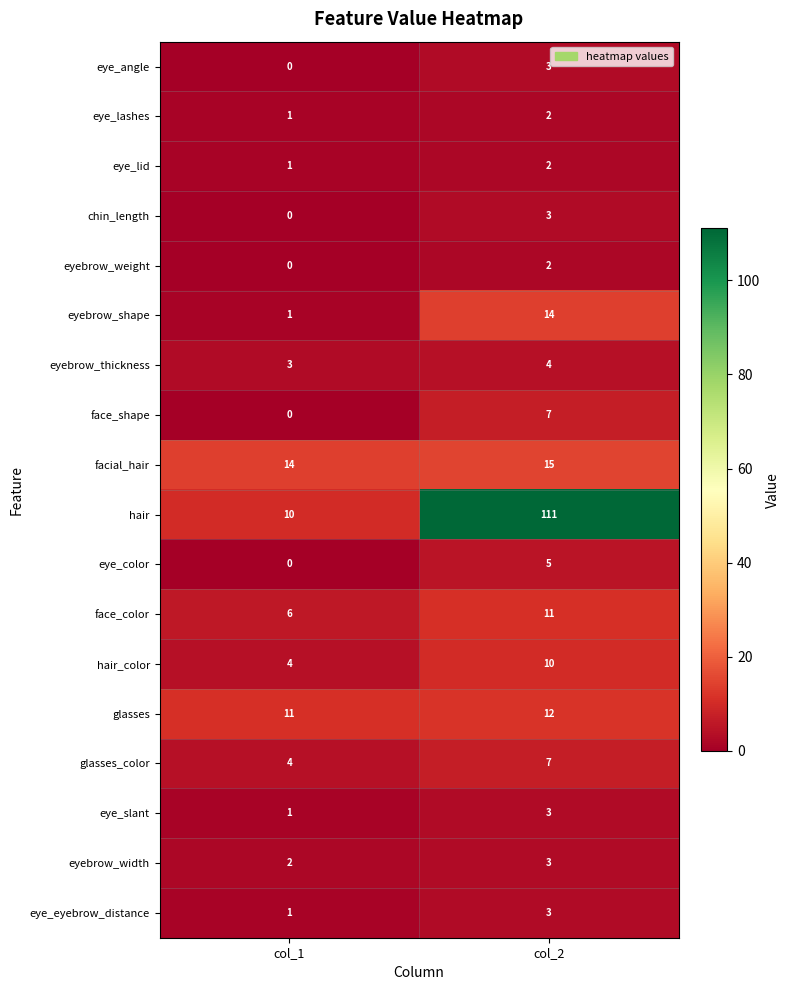

At which category is the sum across all series the highest?

col_2